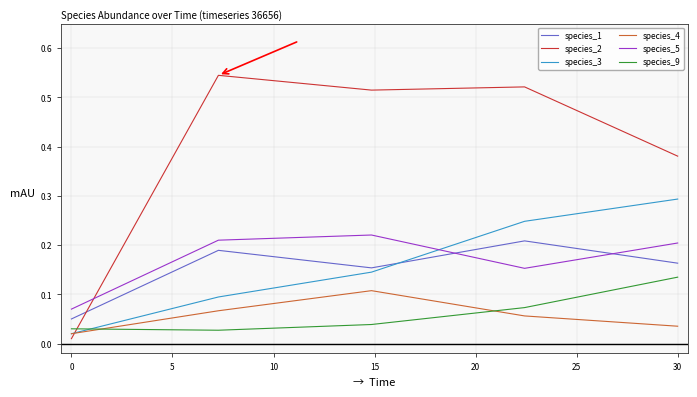

Which series has the largest range (max minus min)?

species_2